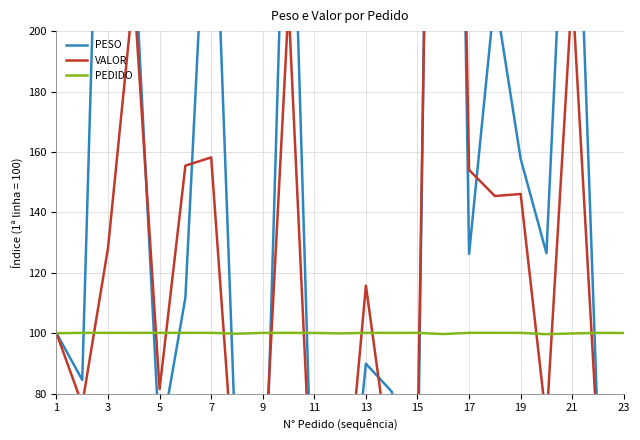

The PEDIDO series shows 21.2 at 23. True or false?

False